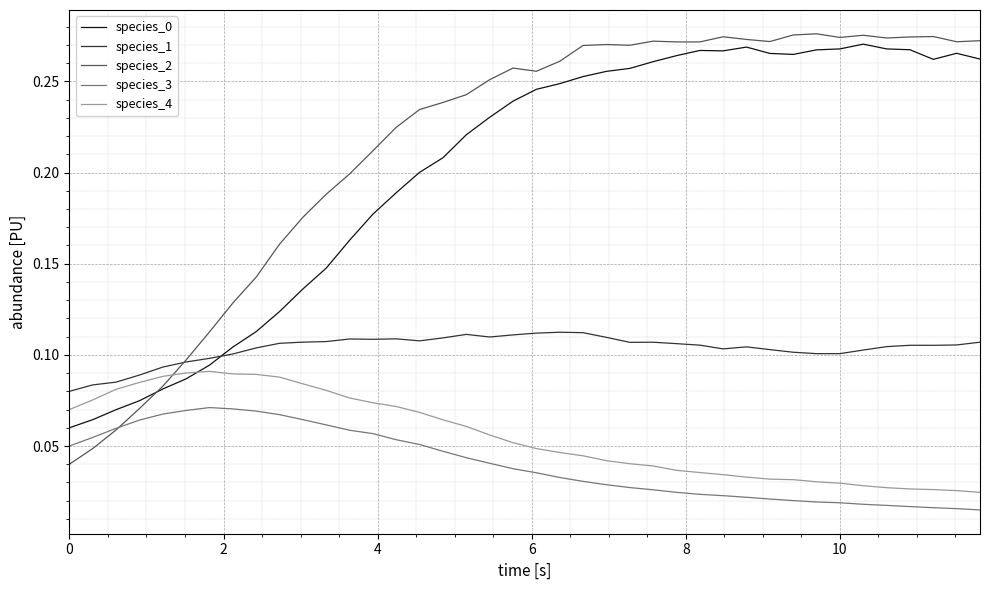

True or false: species_3 and species_4 intersect in this chart.

False